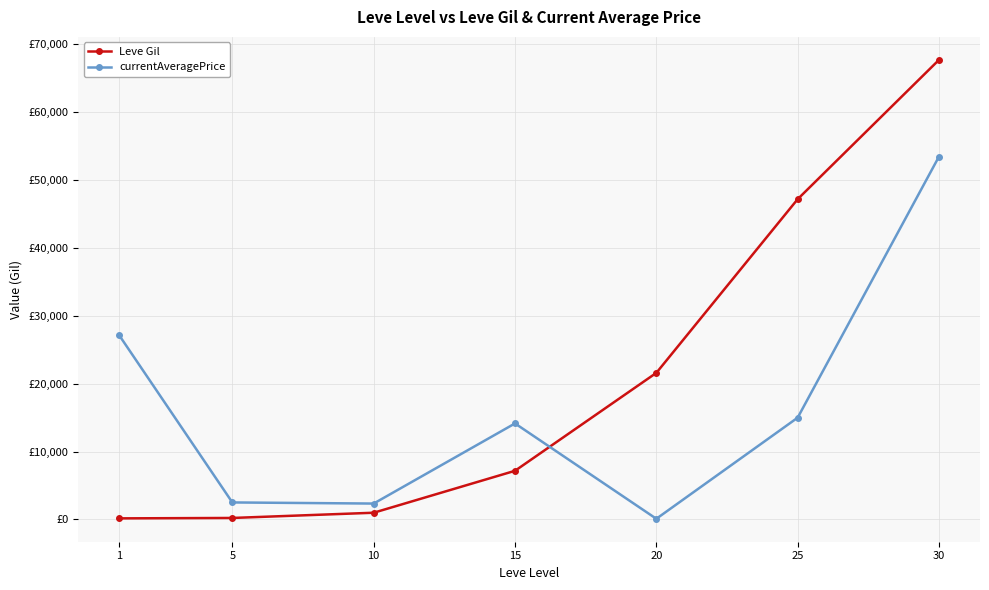

Rank the series by their maximum value, from lowest to highest.

currentAveragePrice, Leve Gil